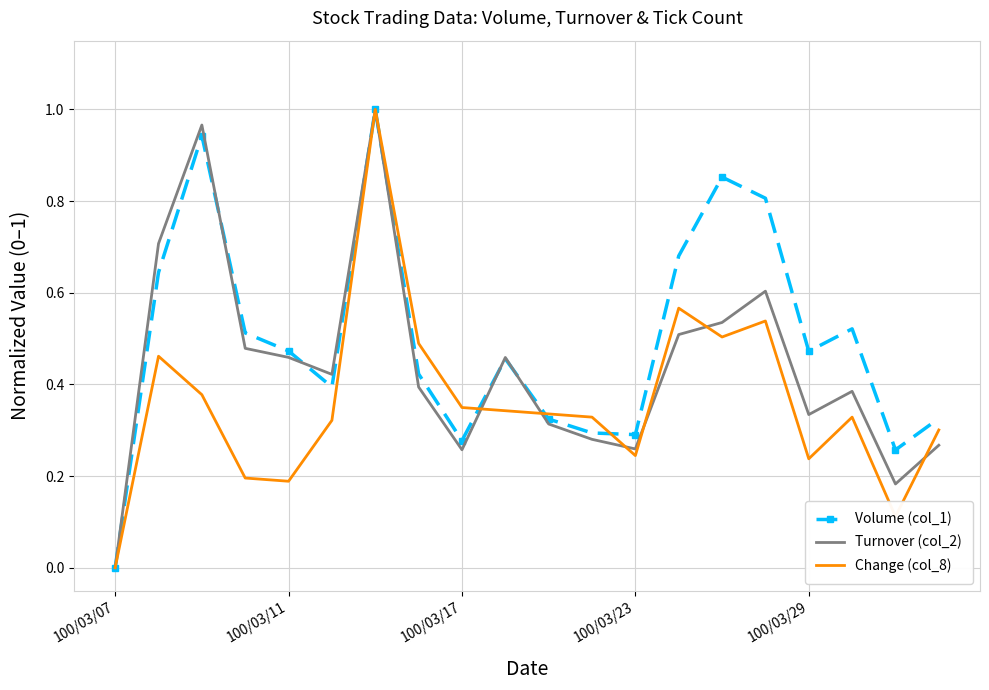

Rank the series by their average value, from highest to lowest.

Volume (col_1), Turnover (col_2), Change (col_8)